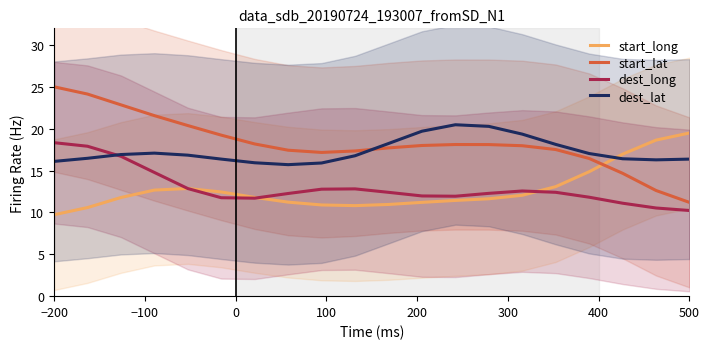

The value of start_lat at 500 is 4.3. True or false?

False